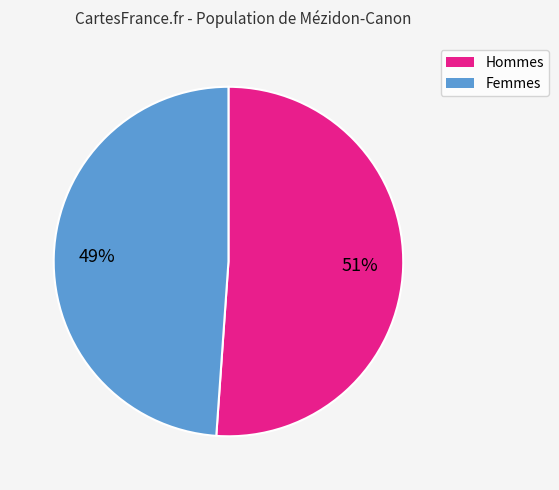

Is there a majority slice in this chart?

Yes